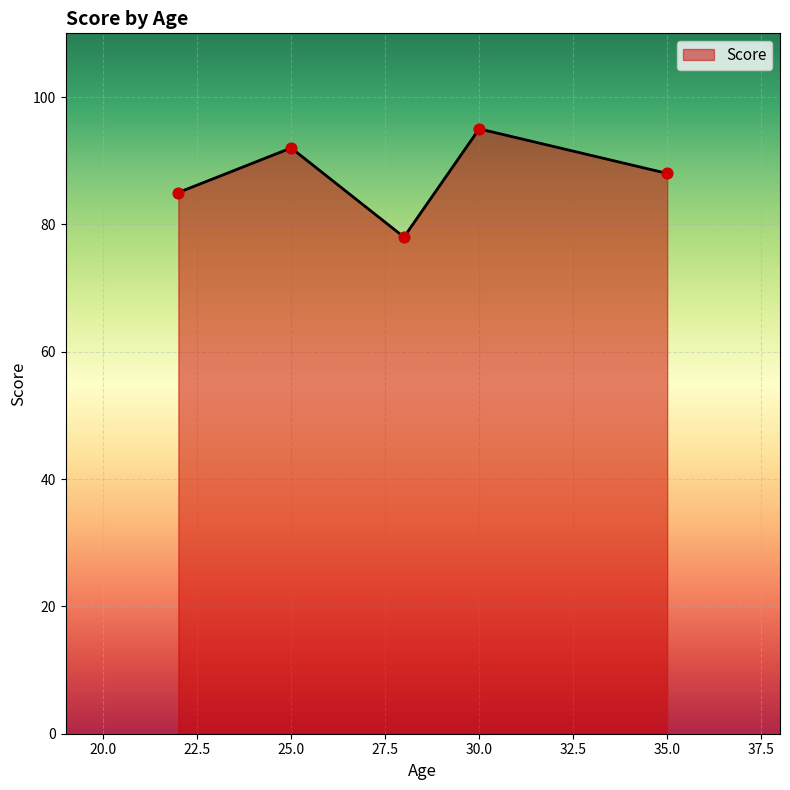

How many interior local valleys (lower than both neighbors) does the data have?

1